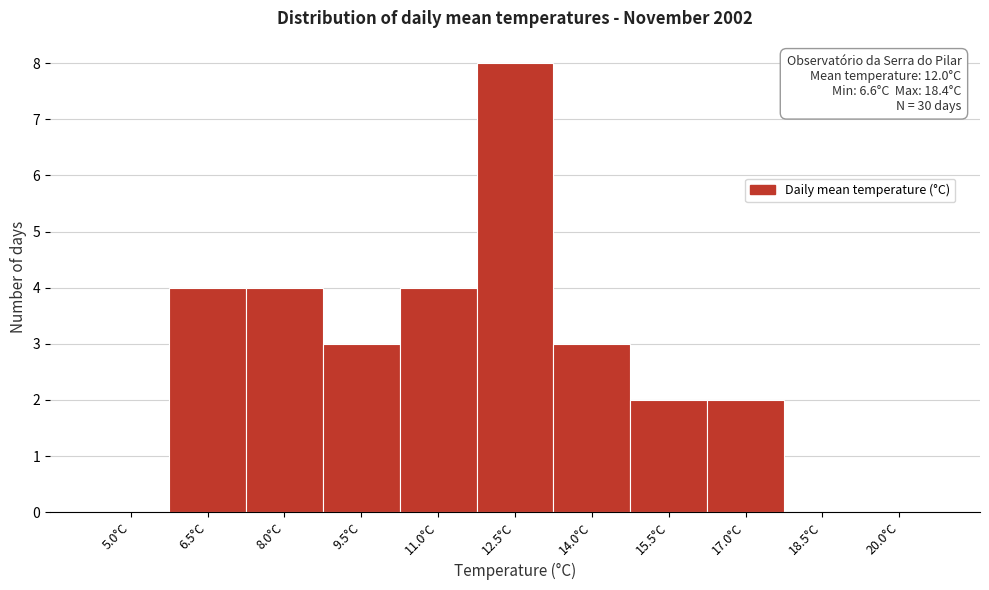

Reading right to left, list all the values displayed in this chart.

20.0°C=0	18.5°C=0	17.0°C=2	15.5°C=2	14.0°C=3	12.5°C=8	11.0°C=4	9.5°C=3	8.0°C=4	6.5°C=4	5.0°C=0